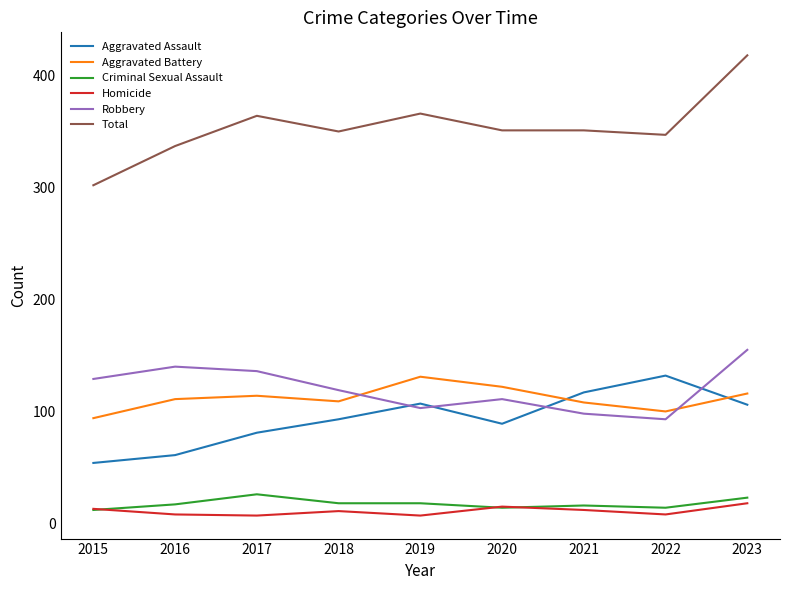

What value does the Aggravated Assault series have at 2023?

106